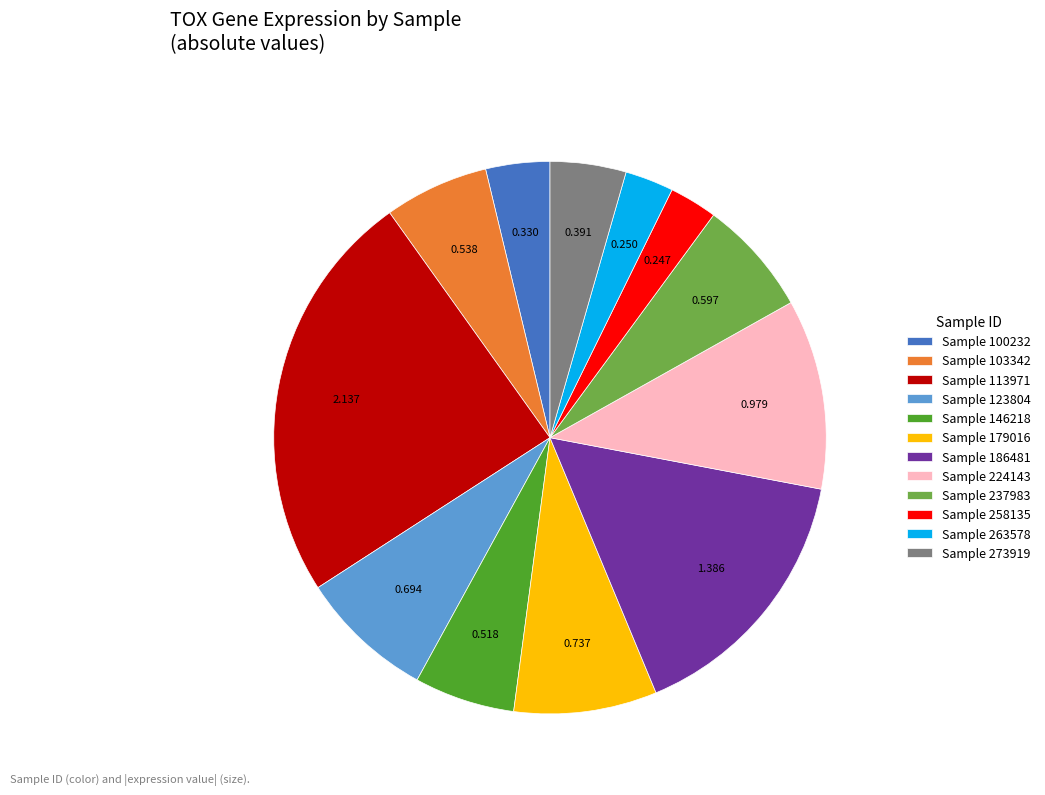

Count the number of slices in the pie.

12